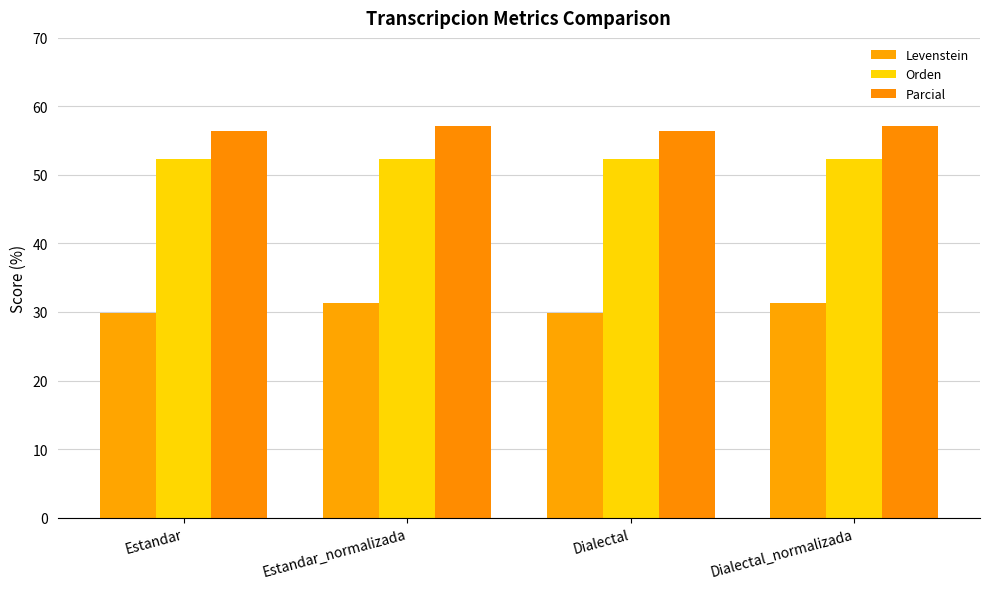

Is the value of Levenstein at Dialectal_normalizada greater than the value of Orden at Estandar_normalizada?

No